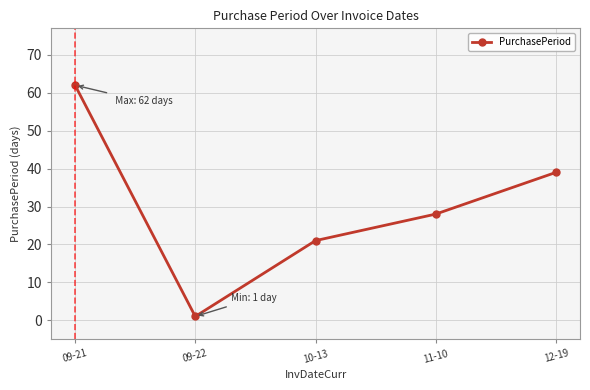

What is the sum of all values?

151